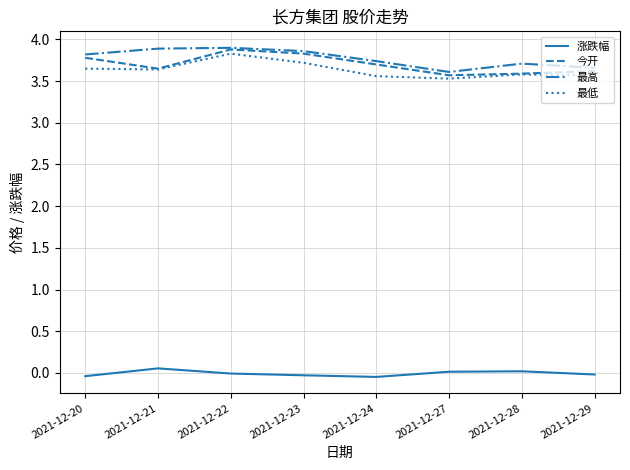

True or false: 最低 and 最高 cross at least once.

False